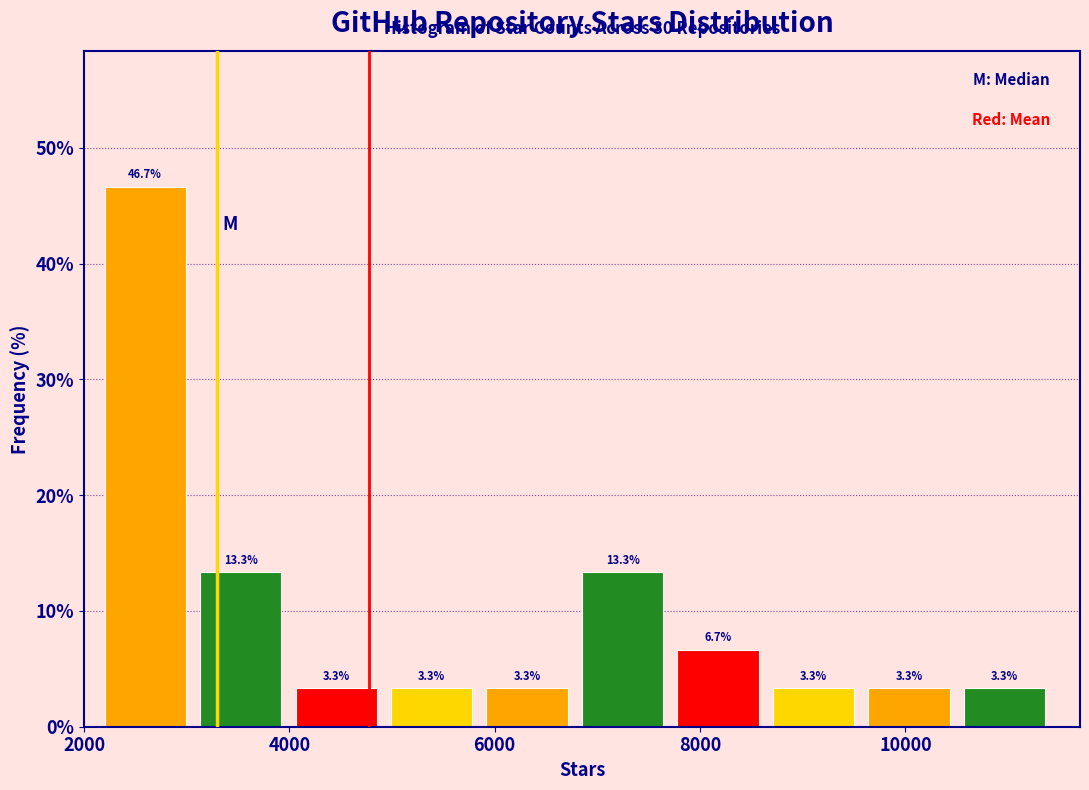

Reading left to right, list every bar in this chart as the range it spans on the x-axis followed by its height. The bar edges are not printed on the chart, so give them approximately, as read against the axis.

2200 to 3200: 46.7
3200 to 4000: 13.3
4000 to 5000: 3.3
5000 to 6000: 3.3
6000 to 6800: 3.3
6800 to 7800: 13.3
7800 to 8800: 6.7
8800 to 9600: 3.3
9600 to 10600: 3.3
10600 to 11600: 3.3